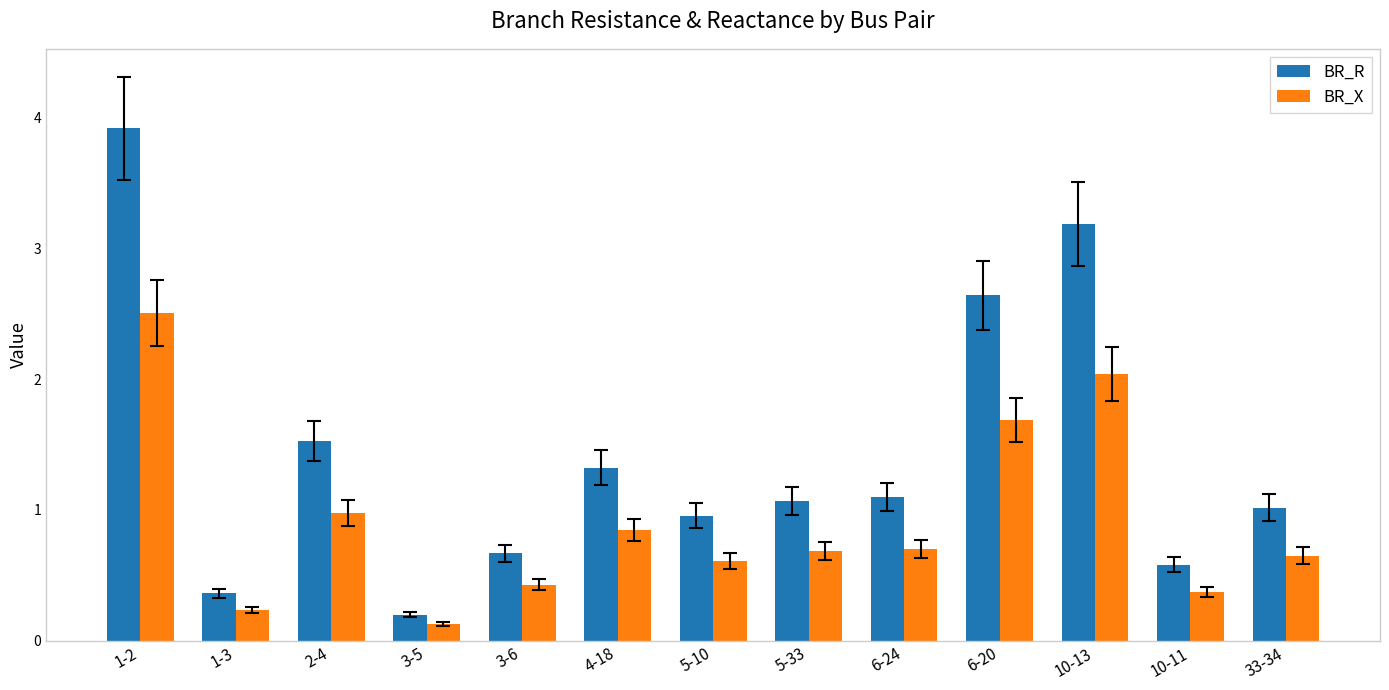

What is the label of the 4th bar from the left?

3-5